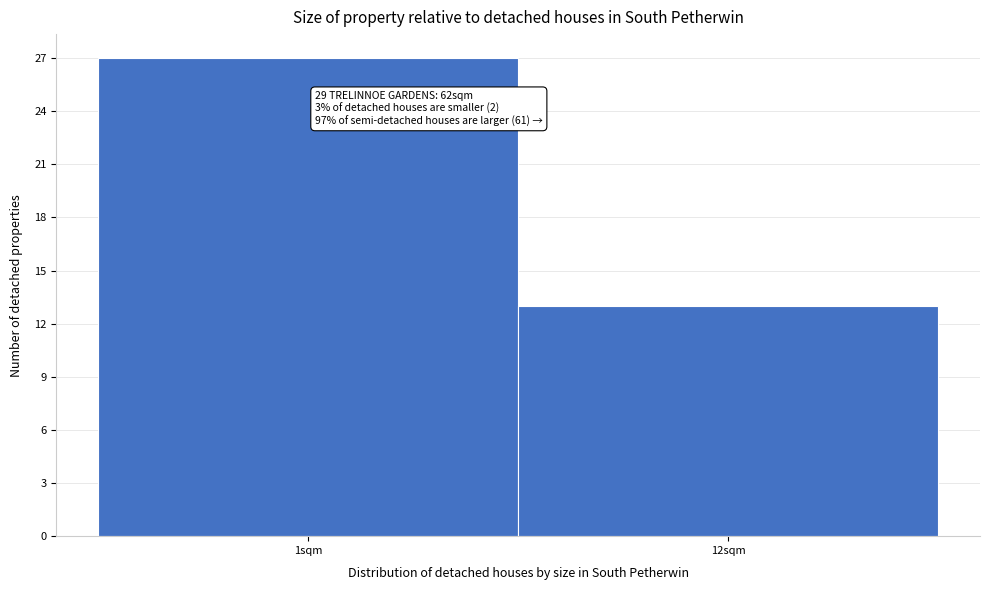

Reading left to right, what are all the values shown in this chart?

27	13